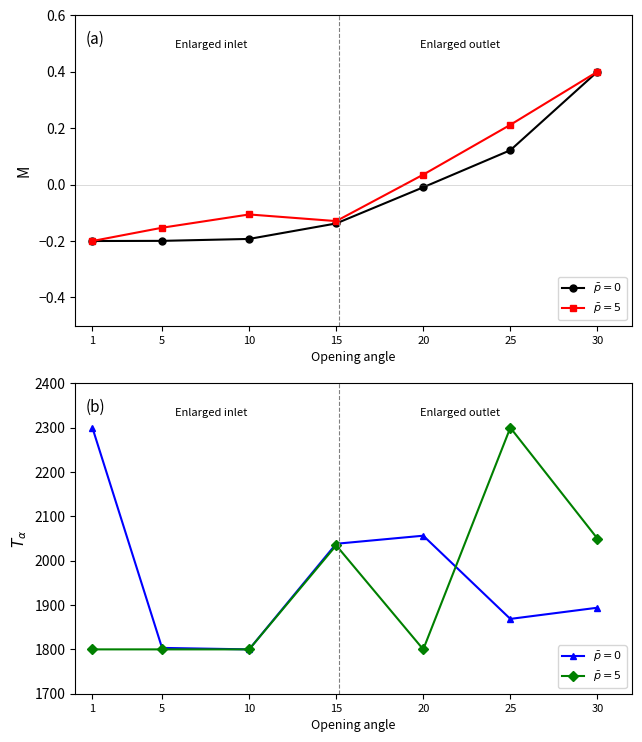

Which has a higher value, 30 or 10?

30